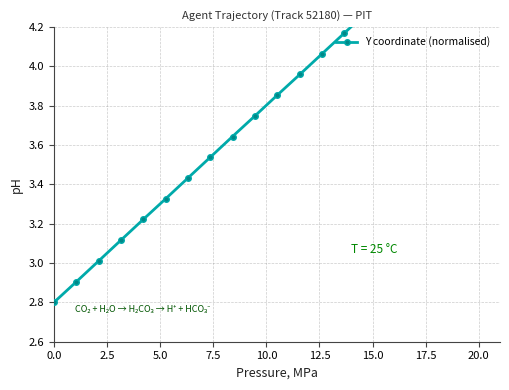

What position from the left is 15.0?

7